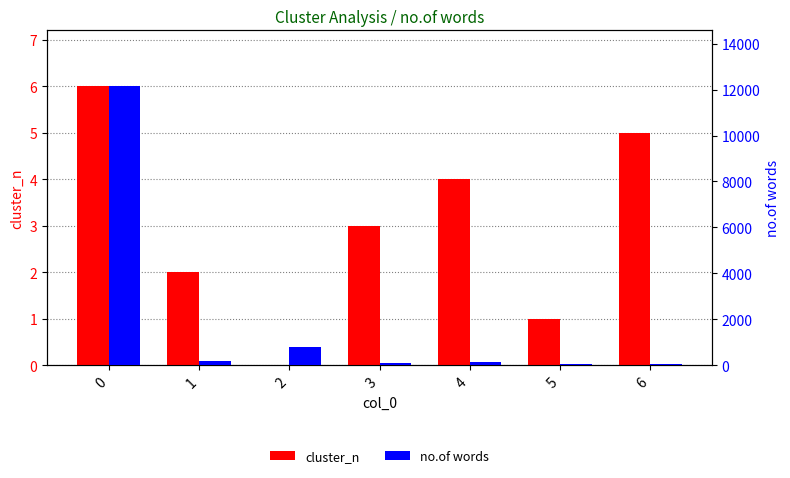

What is the difference between the cluster_n values at 2 and 0?

6